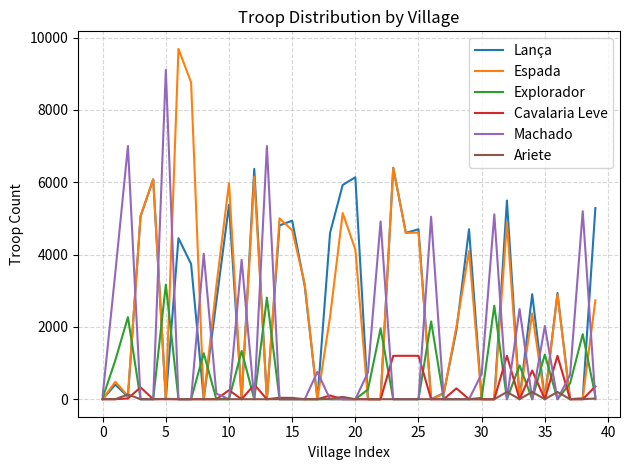

Which series has the largest range (max minus min)?

Espada